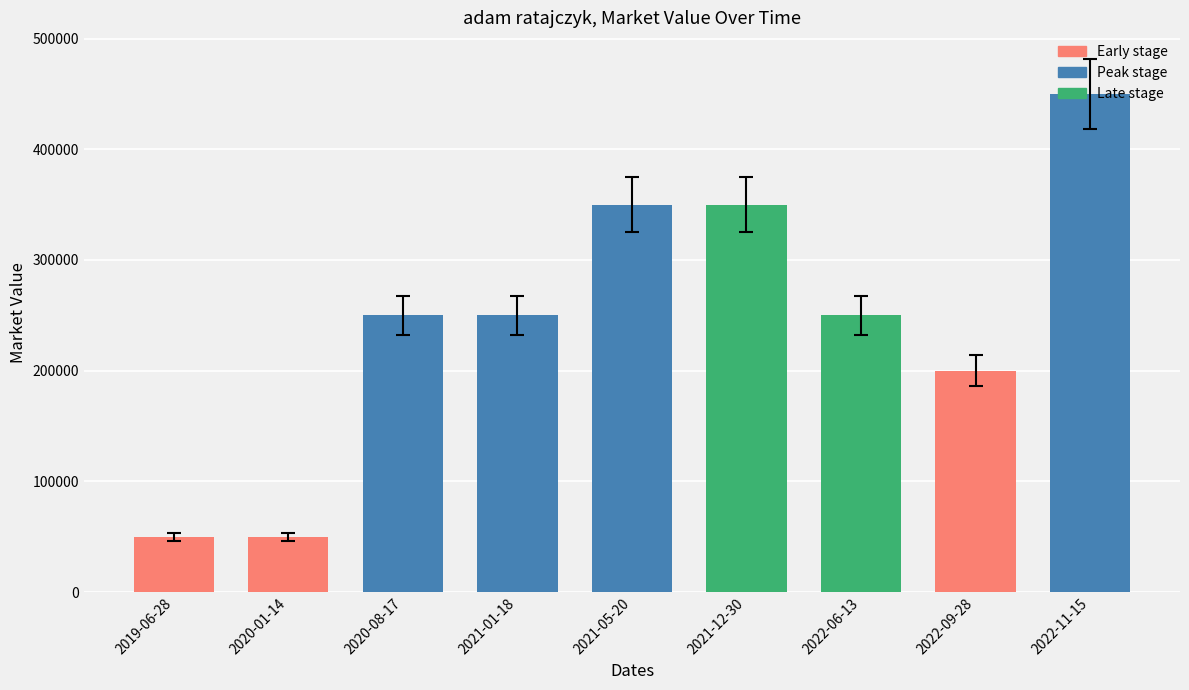

Reading left to right, transcribe all the data shown in this chart.

50000	50000	250000	250000	350000	350000	250000	200000	450000